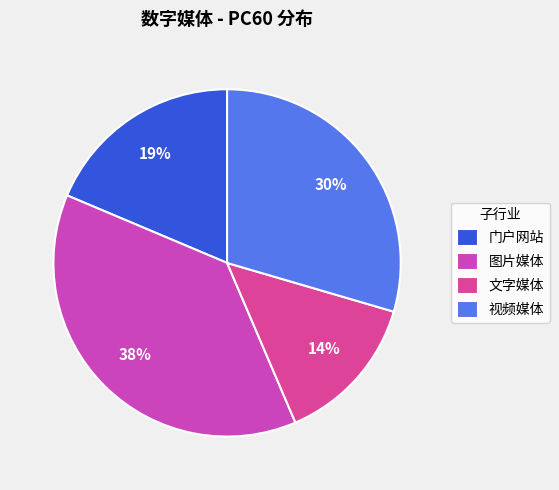

What portion of the pie excludes 图片媒体?

62.2%